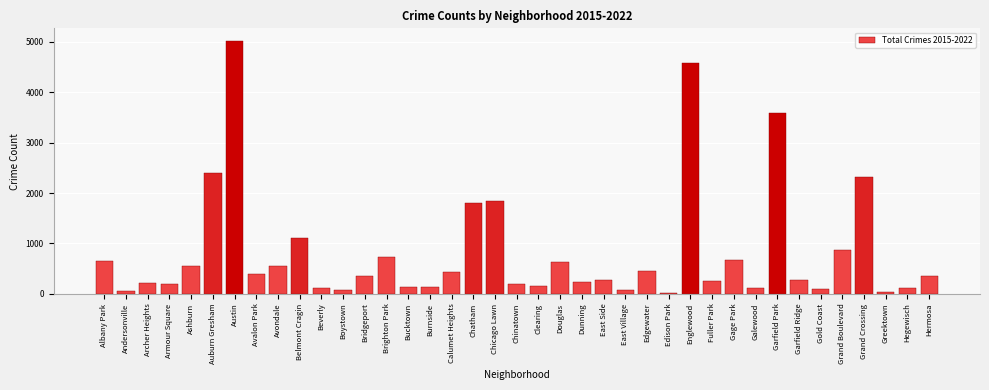

What is the maximum value shown in the chart?

5015